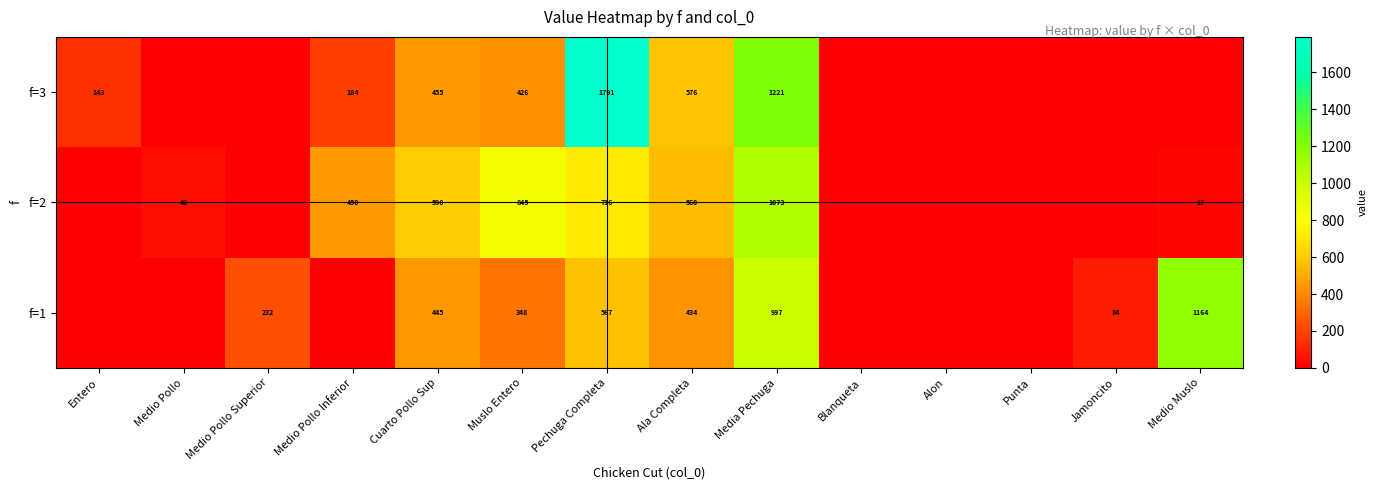

What is the total value across all series at Ala Completa?

1570